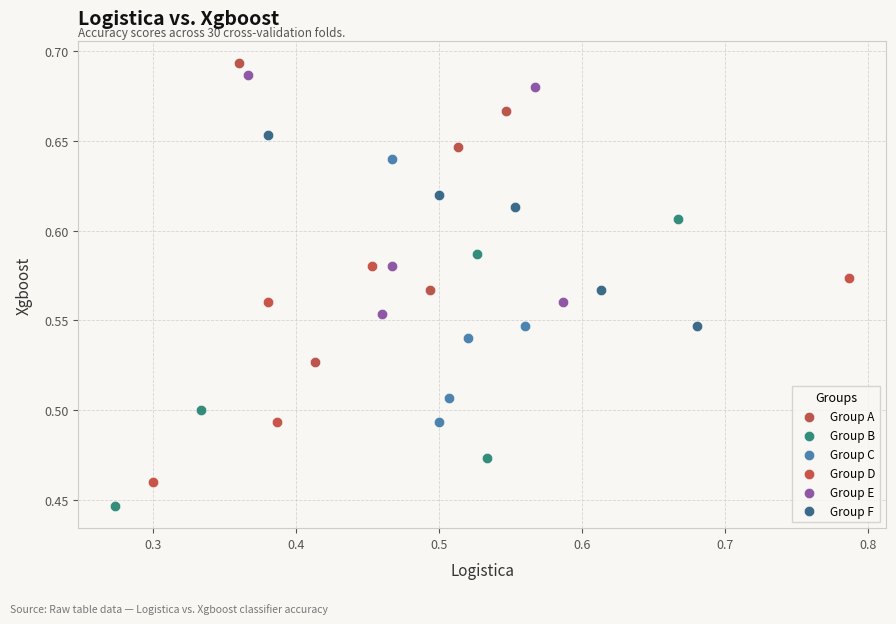

What are all the series names shown in the legend?

Group A, Group B, Group C, Group D, Group E, Group F